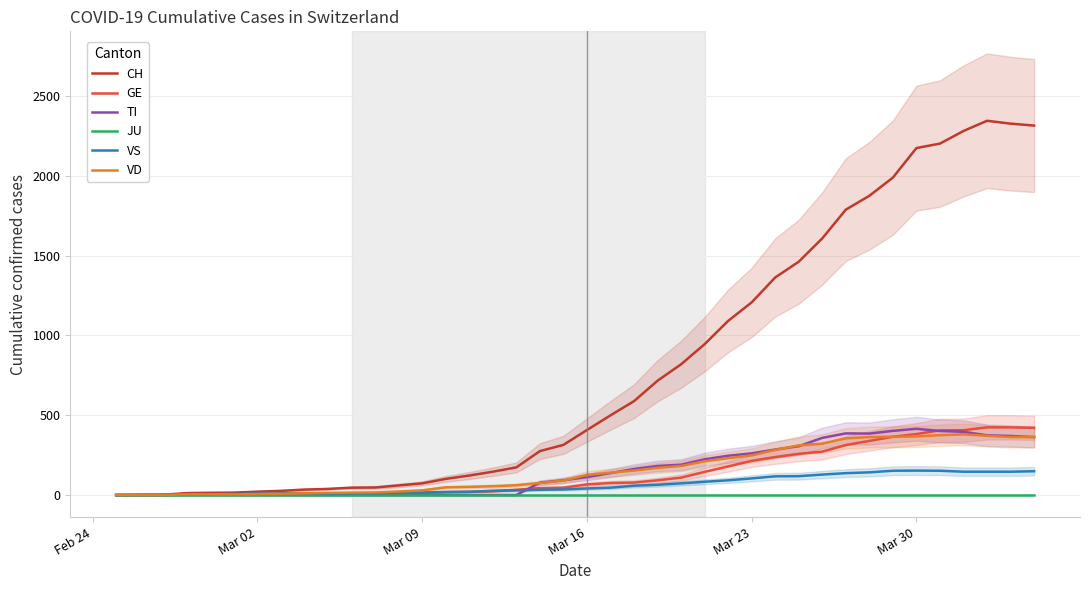

What is the maximum value for GE?

424